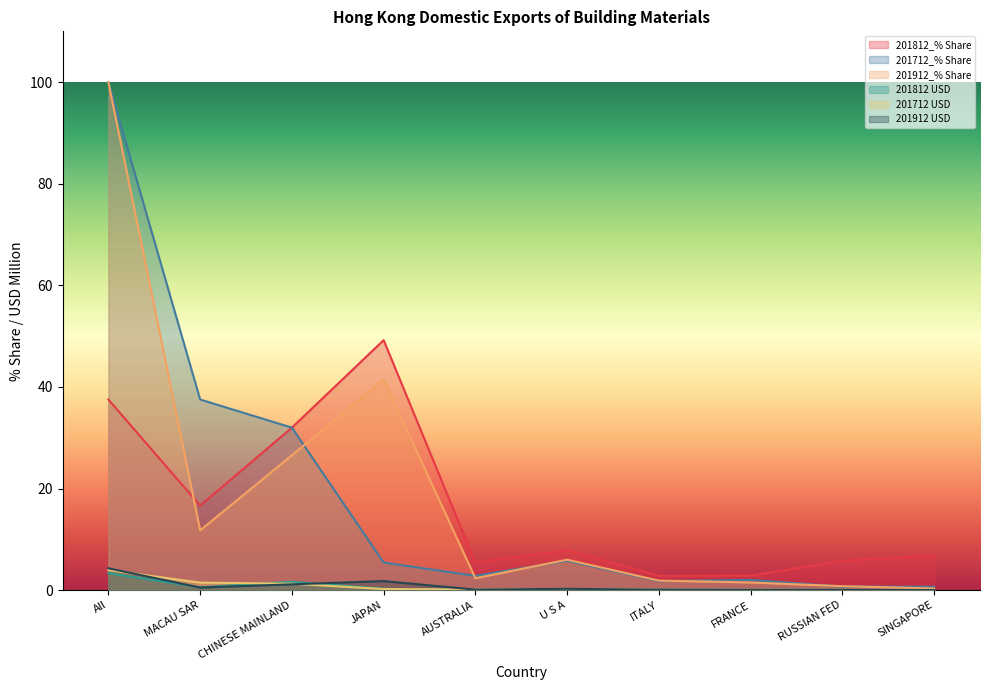

At U S A, list the series in order from largest to smallest.

201812_% Share, 201912_% Share, 201712_% Share, 201912 USD, 201812 USD, 201712 USD